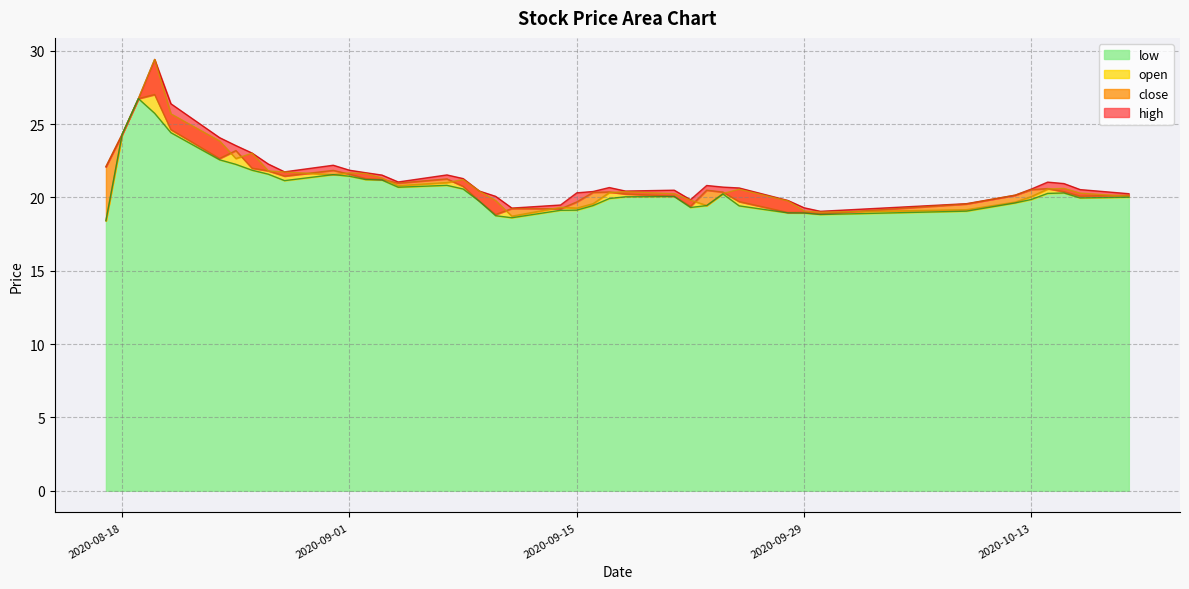

Where is the first local minimum for close?

2020-08-24